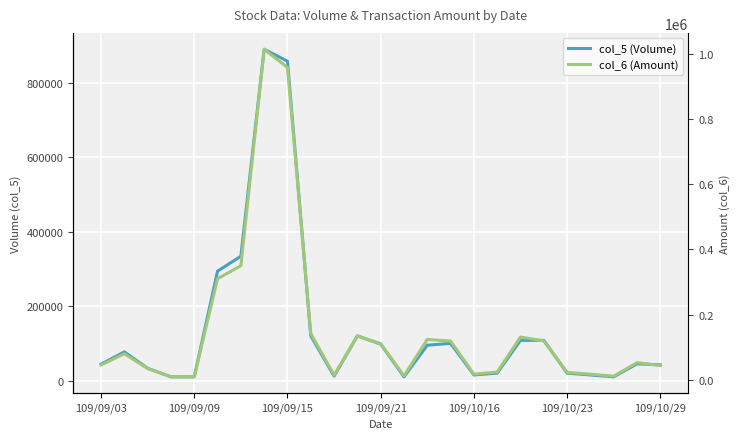

True or false: col_6 (Amount) and col_5 (Volume) cross at least once.

True